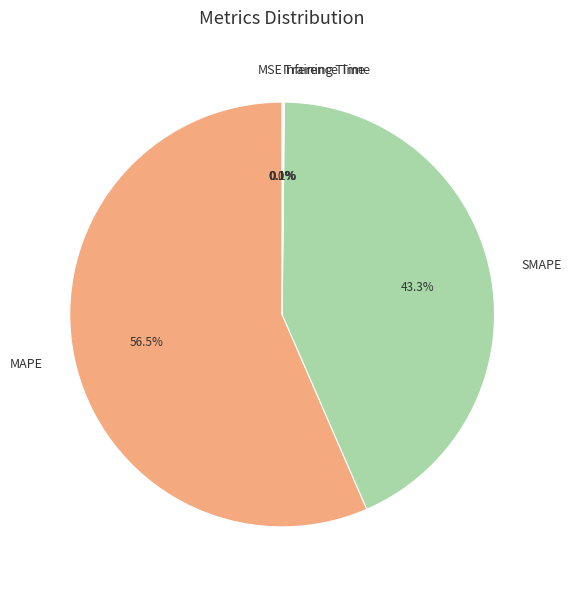

What is the largest slice in the pie chart?

MAPE